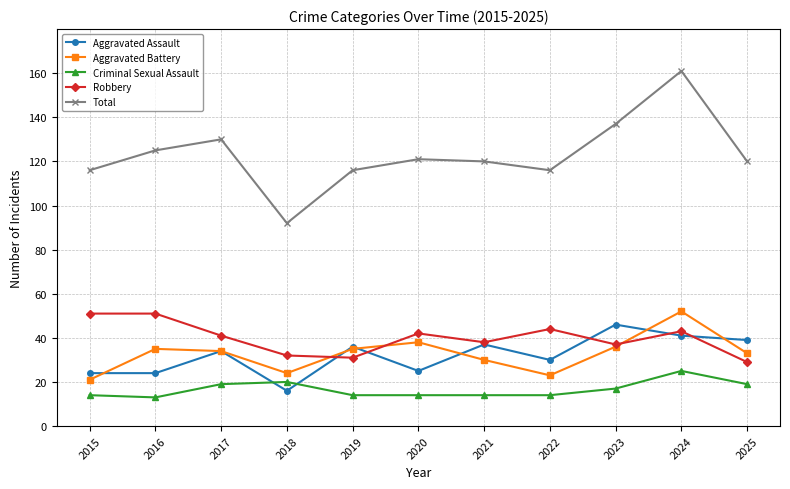

Reading right to left, list all the values displayed in this chart.

Aggravated Assault: 2025=39	2024=41	2023=46	2022=30	2021=37	2020=25	2019=36	2018=16	2017=34	2016=24	2015=24
Aggravated Battery: 2025=33	2024=52	2023=36	2022=23	2021=30	2020=38	2019=35	2018=24	2017=34	2016=35	2015=21
Criminal Sexual Assault: 2025=19	2024=25	2023=17	2022=14	2021=14	2020=14	2019=14	2018=20	2017=19	2016=13	2015=14
Robbery: 2025=29	2024=43	2023=37	2022=44	2021=38	2020=42	2019=31	2018=32	2017=41	2016=51	2015=51
Total: 2025=120	2024=161	2023=137	2022=116	2021=120	2020=121	2019=116	2018=92	2017=130	2016=125	2015=116